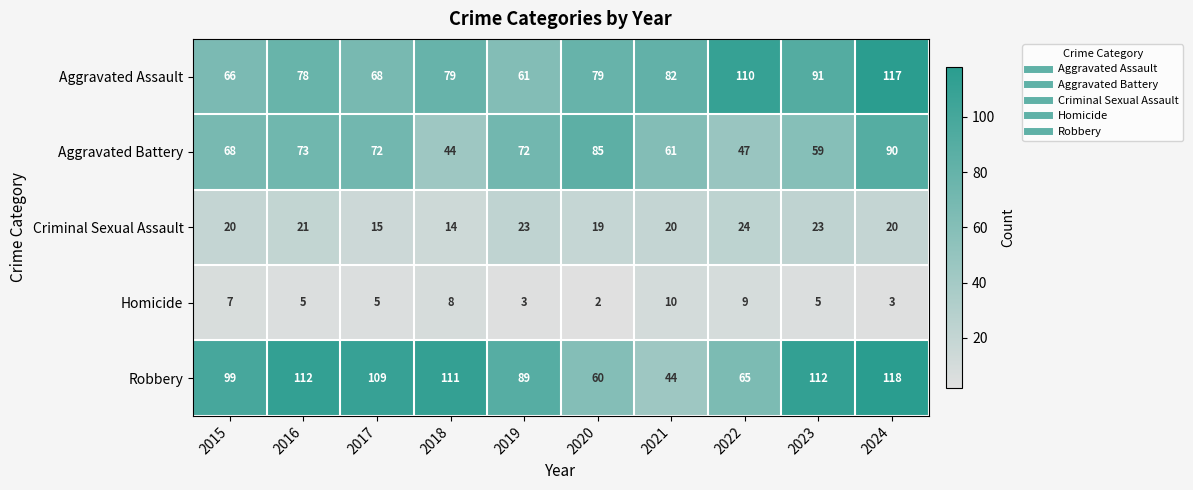

Count the Homicide values in the range 3 to 8.

7